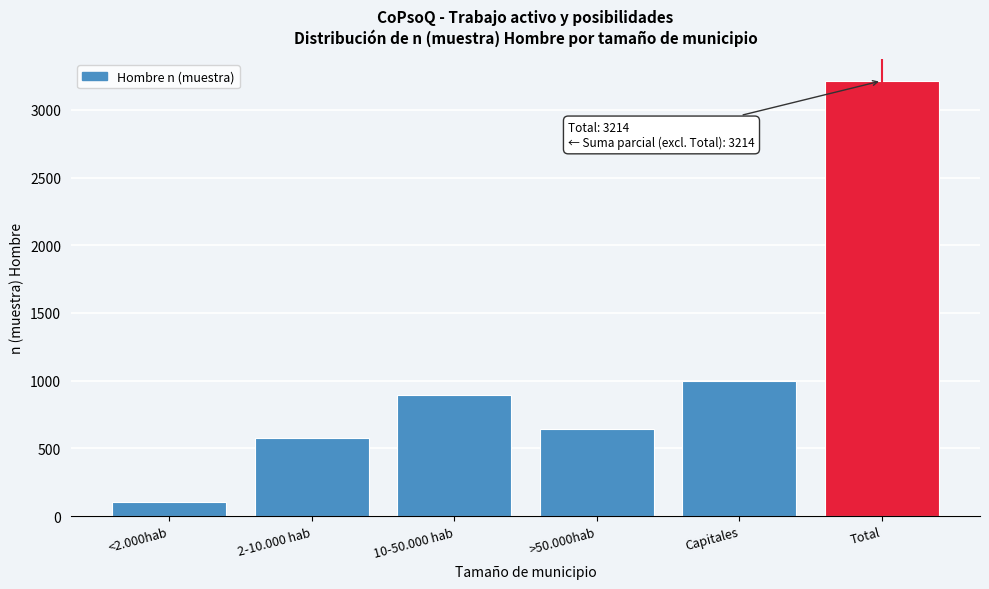

Reading left to right, extract all data points from this chart.

<2.000hab=105	2-10.000 hab=578	10-50.000 hab=896	>50.000hab=641	Capitales=994	Total=3214